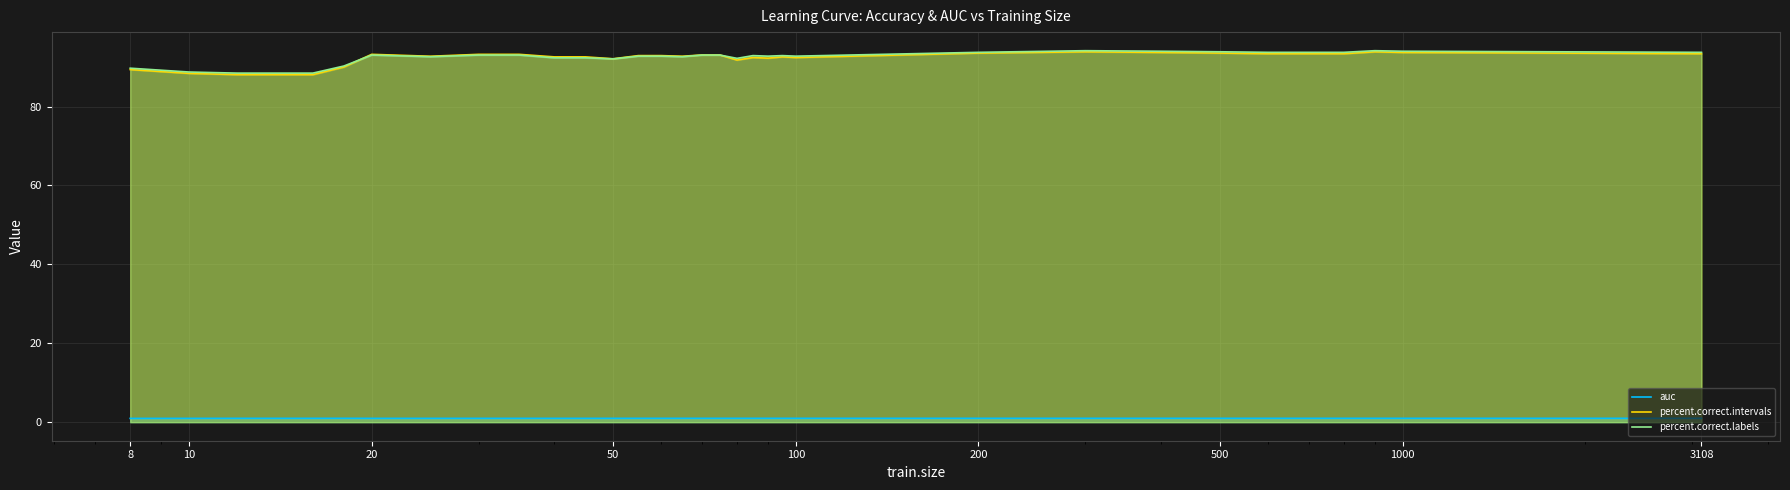

What is the greatest value displayed?

94.2